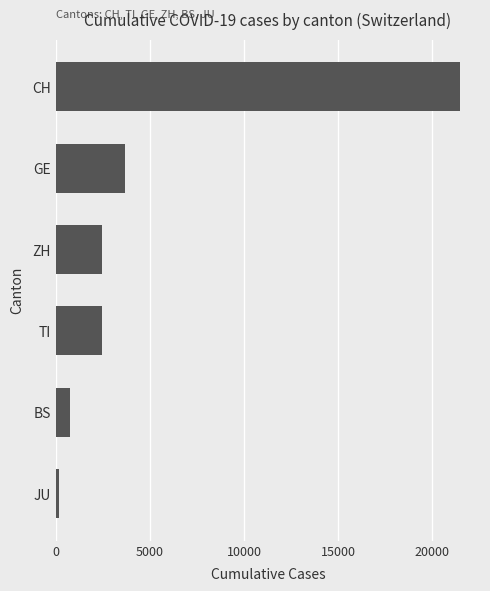

The value at CH is 6921. True or false?

False